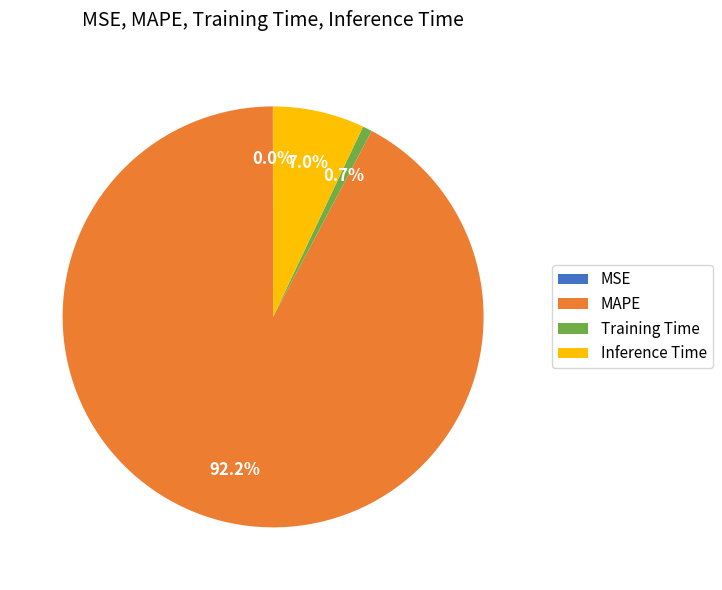

What percentage is the Training Time slice, to the nearest percent?

1%